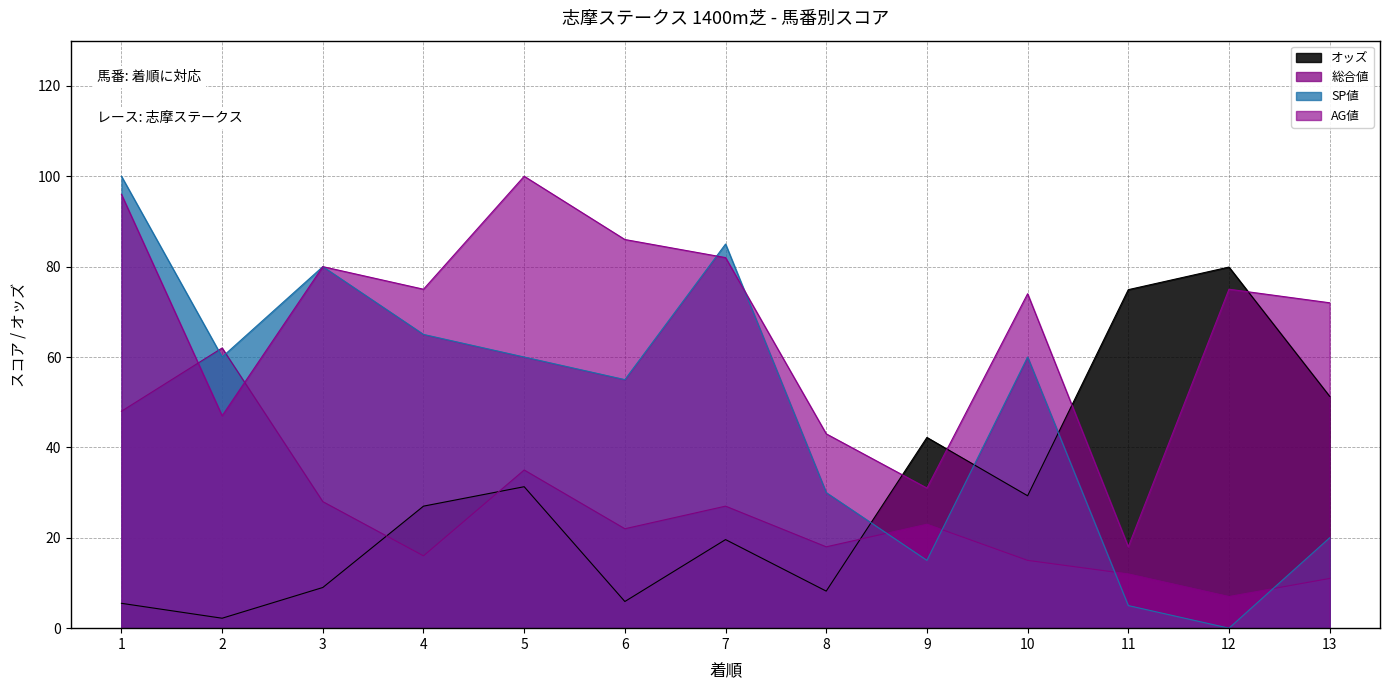

What is the value of the オッズ point at the 3rd from the left?

9.0